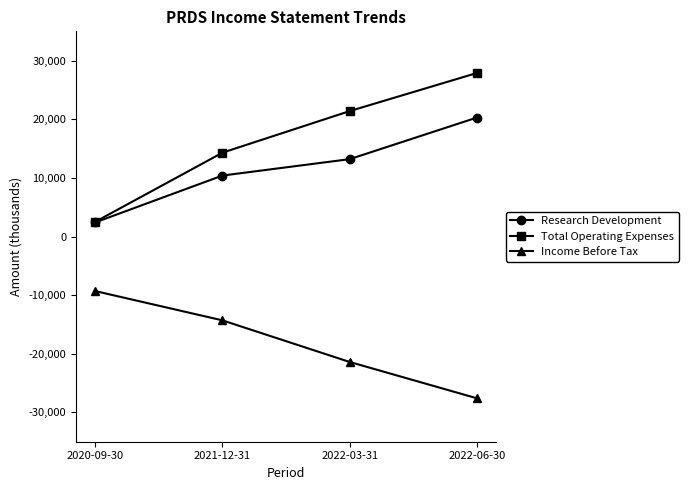

What is the value of the Total Operating Expenses point at the 3rd from the left?

21400